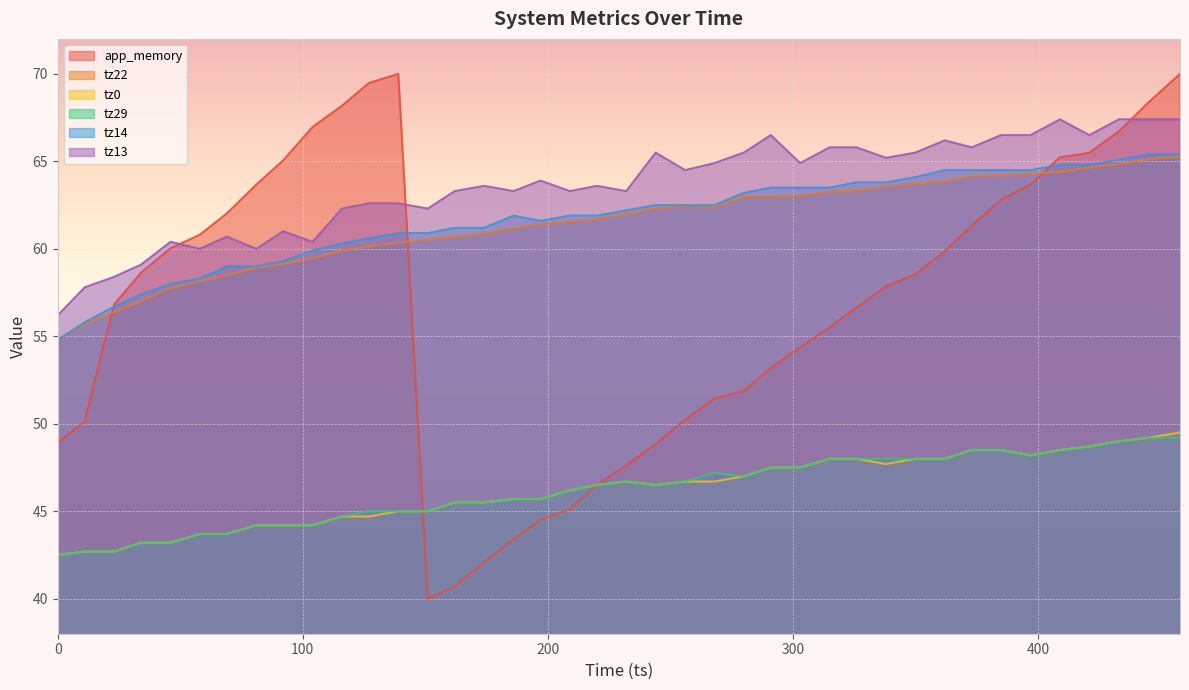

The app_memory series shows 82.5 at 315. True or false?

False